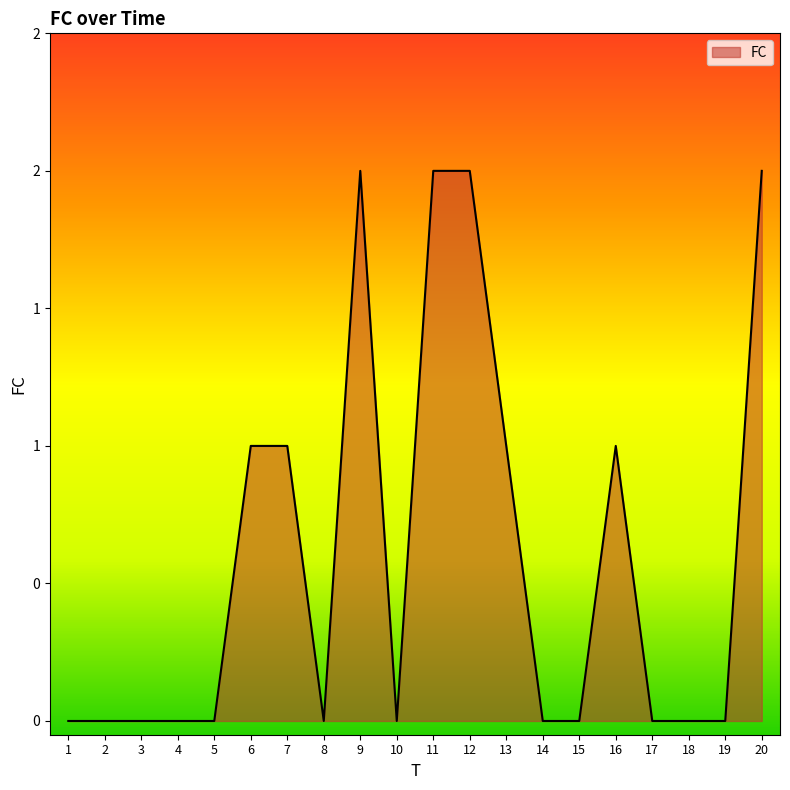

True or false: there are more than 2 points higher than both neighbors.

False